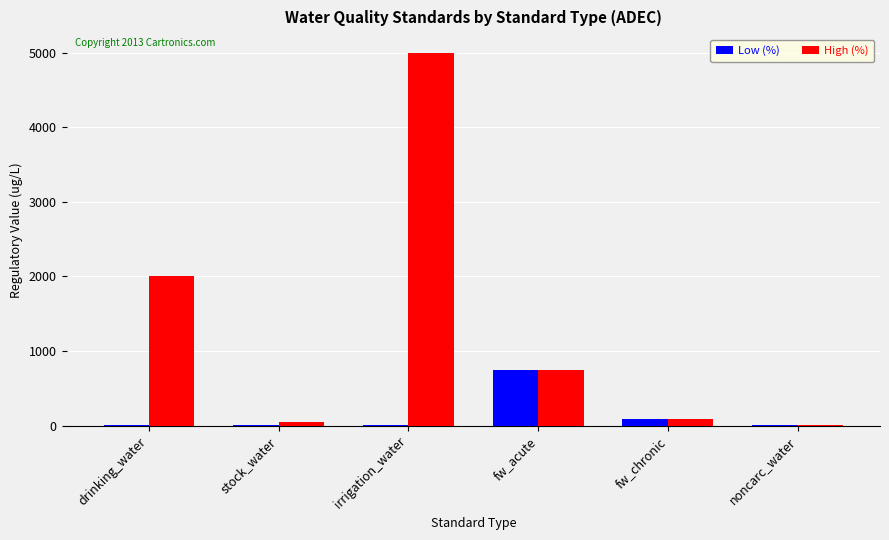

What is the sum of all High (%) values?

7901